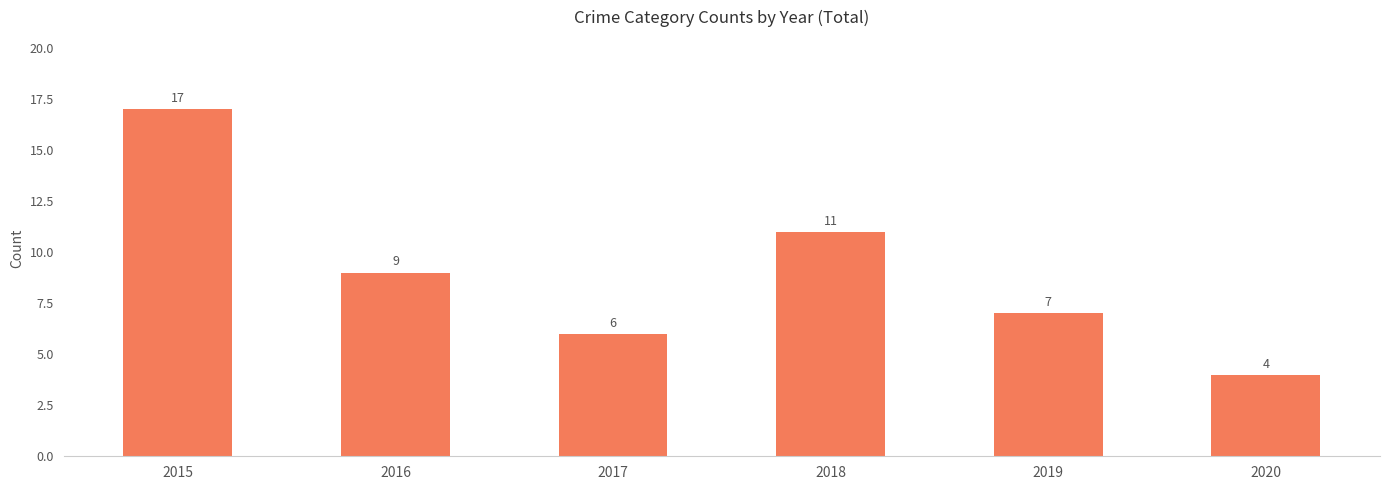

What is the difference between the maximum and minimum values?

13